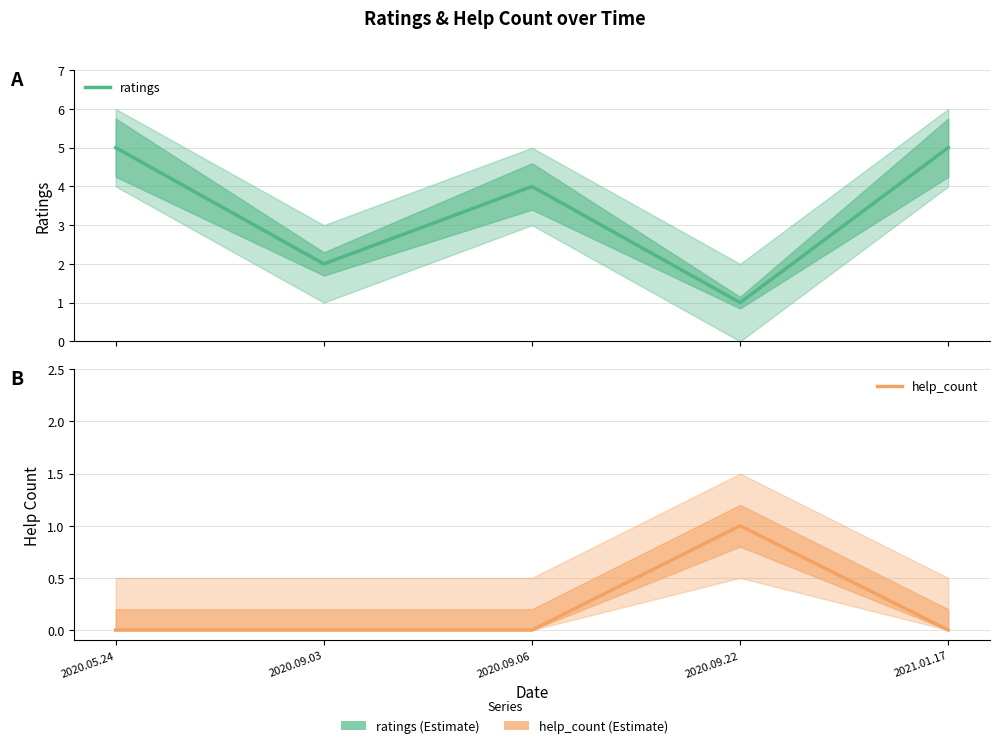

Is it true that help_count equals -1 at 2021.01.17?

False